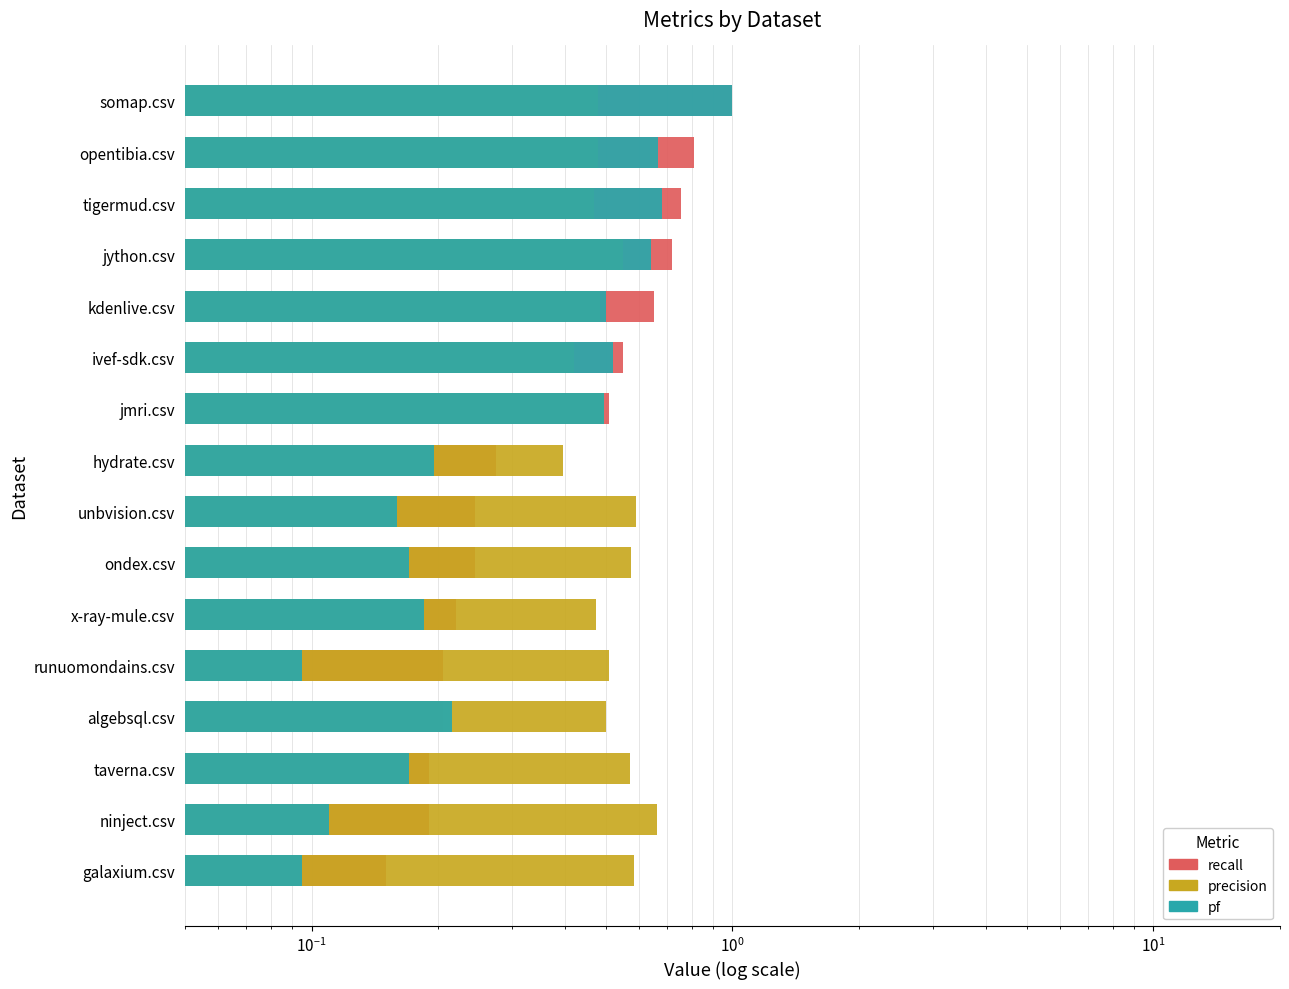

Does the chart contain stacked bars?

No